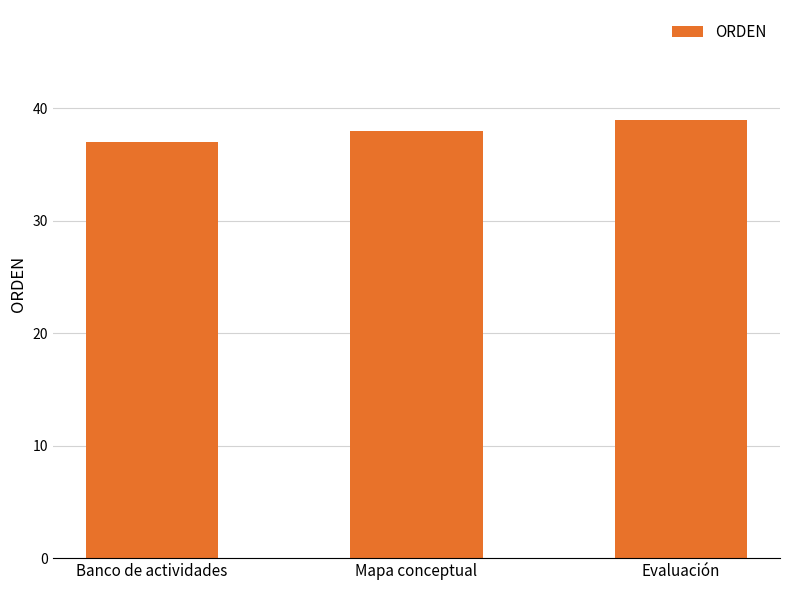

What is the label of the 2nd bar from the right?

Mapa conceptual